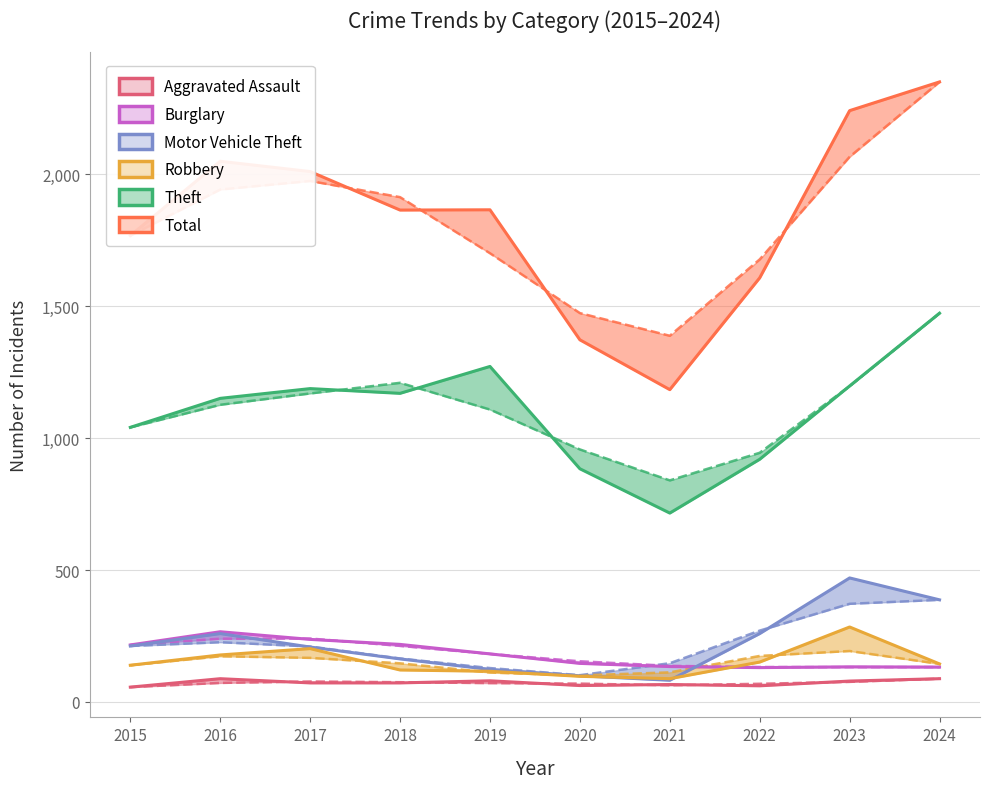

The value of Total at 2017 is 2011. True or false?

True